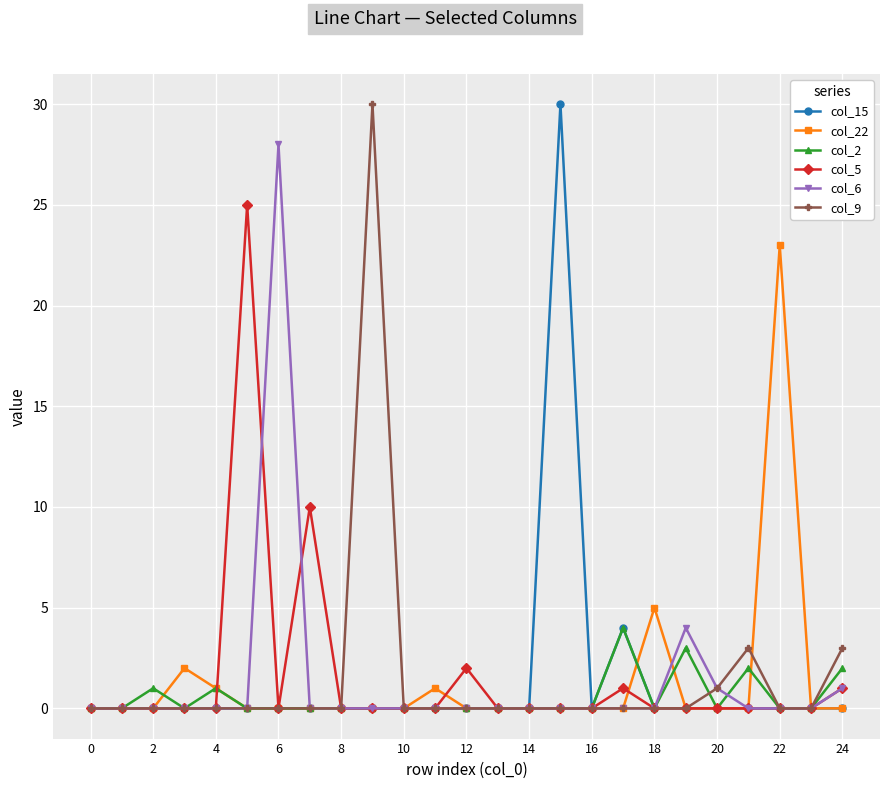

What are all the series names shown in the legend?

col_15, col_22, col_2, col_5, col_6, col_9